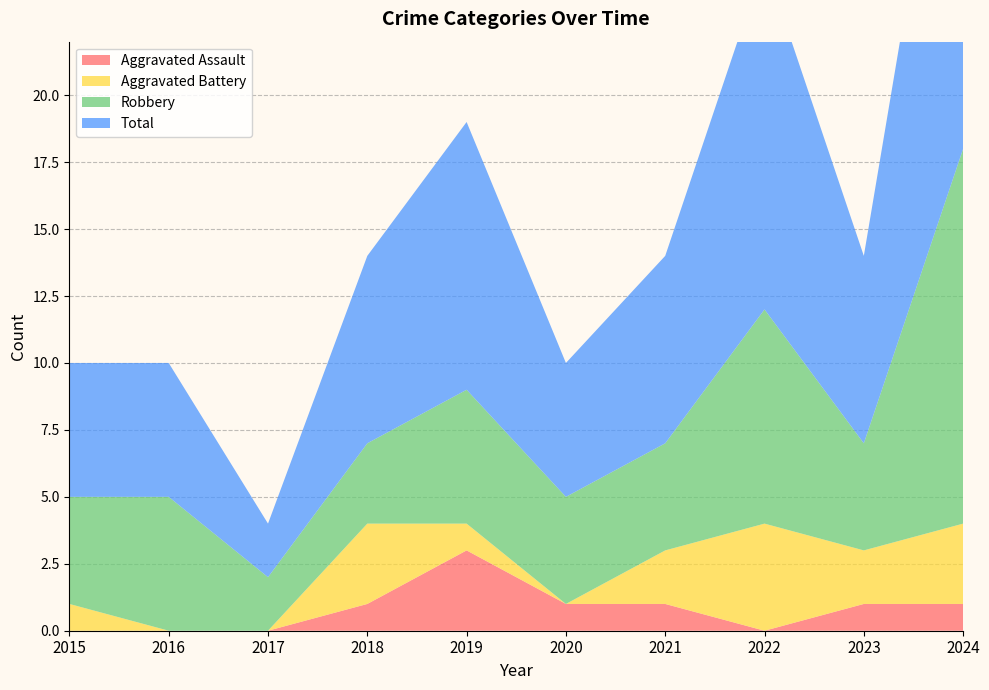

Reading left to right, transcribe all the data shown in this chart.

Aggravated Assault: 2015=0	2016=0	2017=0	2018=1	2019=3	2020=1	2021=1	2022=0	2023=1	2024=1
Aggravated Battery: 2015=1	2016=0	2017=0	2018=3	2019=1	2020=0	2021=2	2022=4	2023=2	2024=3
Robbery: 2015=4	2016=5	2017=2	2018=3	2019=5	2020=4	2021=4	2022=8	2023=4	2024=14
Total: 2015=5	2016=5	2017=2	2018=7	2019=10	2020=5	2021=7	2022=13	2023=7	2024=18